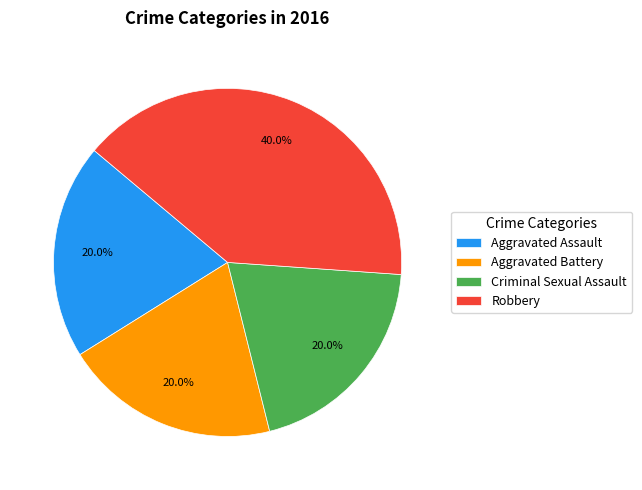

Is it true that Aggravated Assault is 20% of the pie?

True